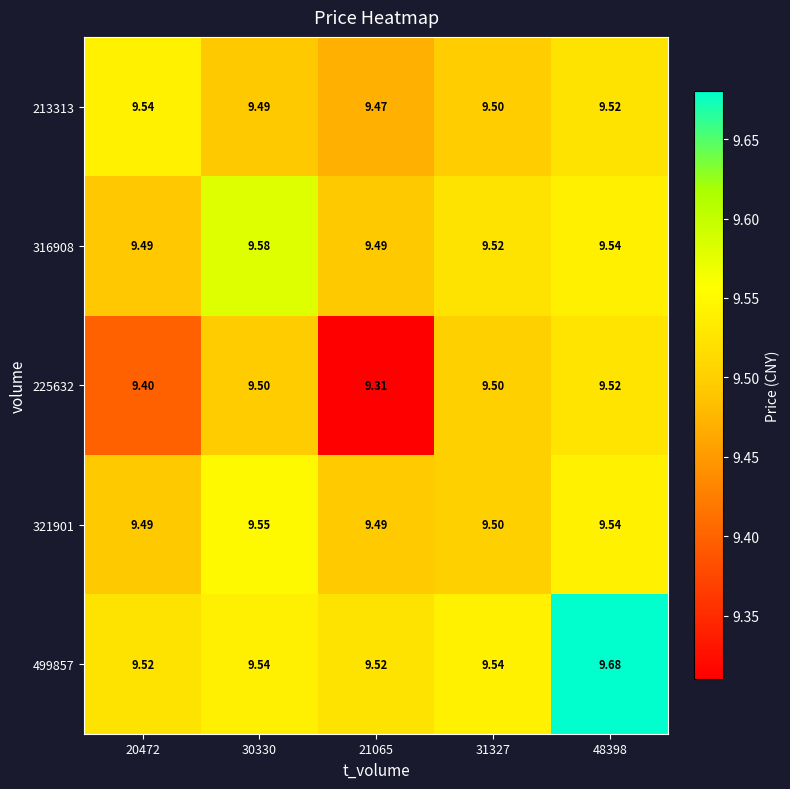

Is the value of 213313 at 21065 greater than the value of 499857 at 20472?

No